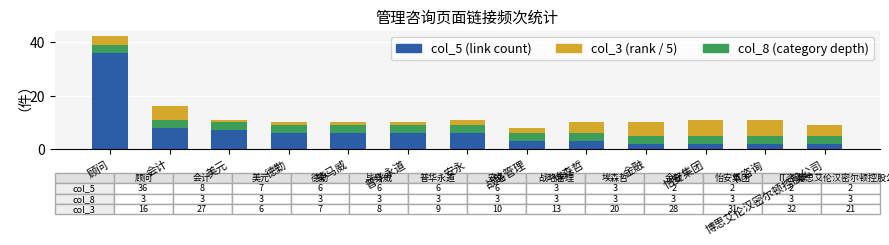

At which category is the sum across all series the highest?

顾问